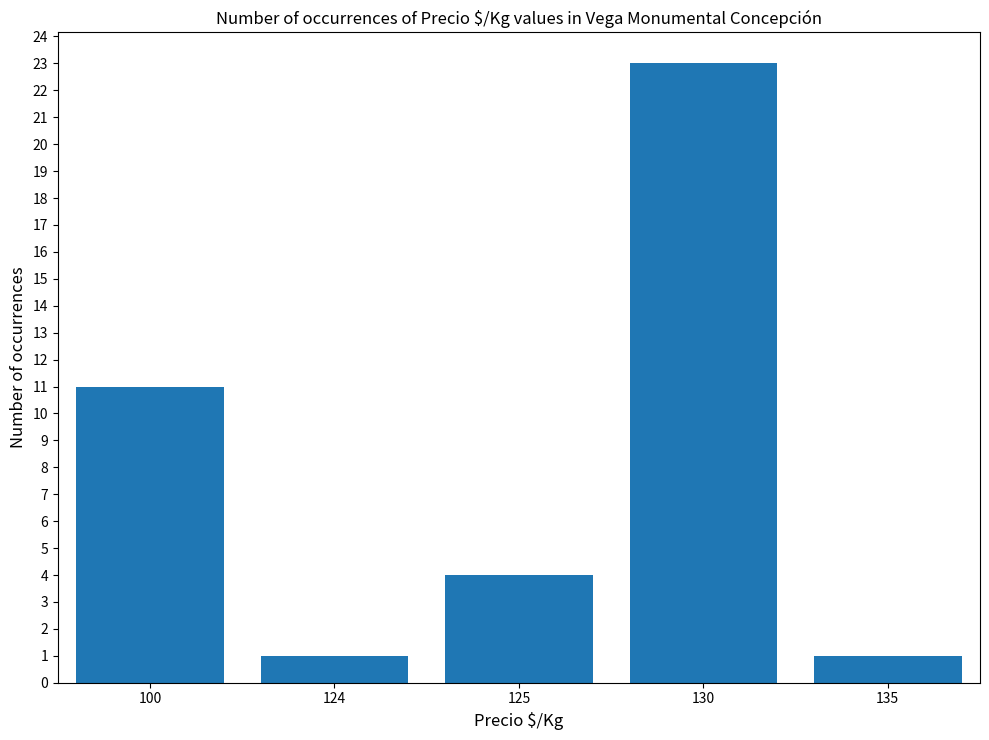

Which has a higher value, 130 or 125?

130